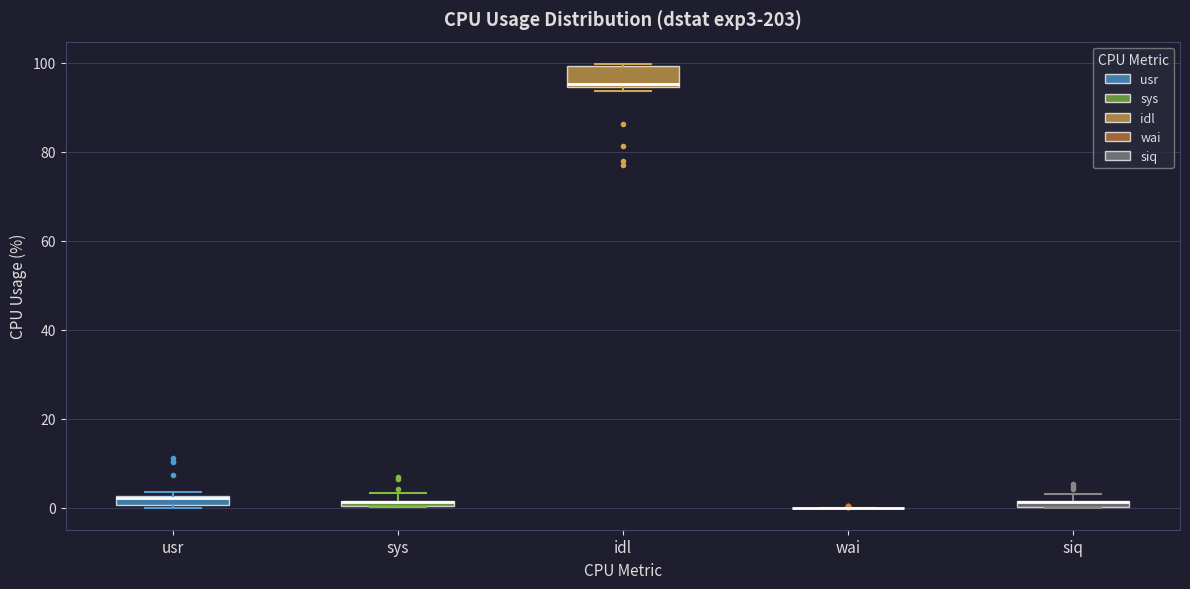

Comparing the boxes themselves (not the whiskers), which one is the tallest?

idl